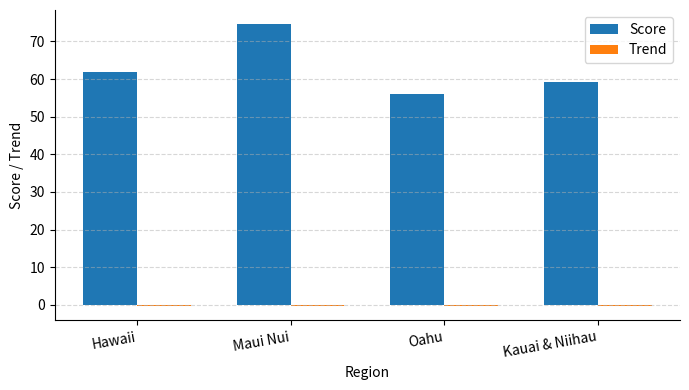

True or false: Score has a value of 74.6 at Maui Nui.

True